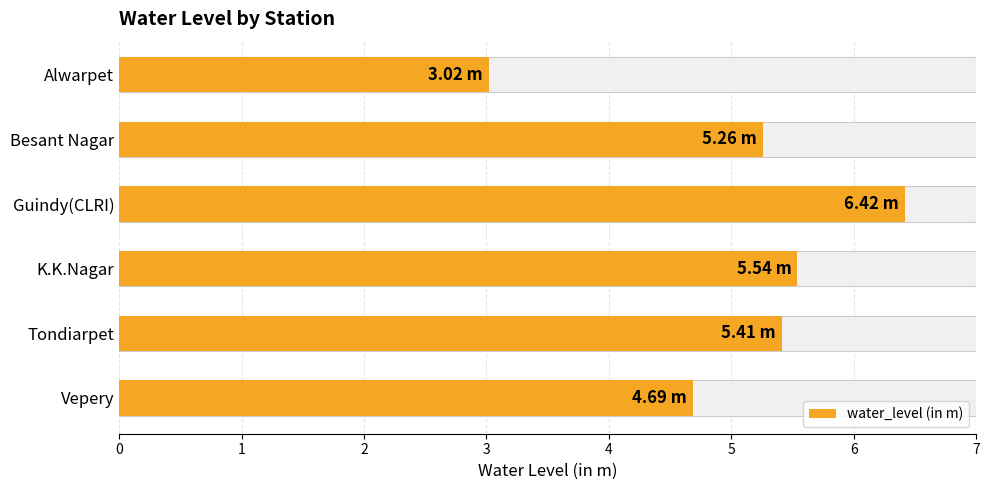

Rank the categories by value from highest to lowest.

2, 3, 4, 1, 5, 0